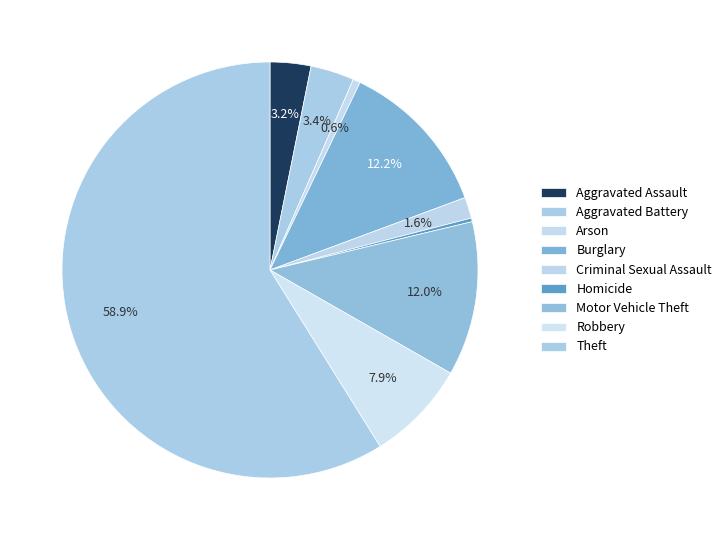

What is the largest slice in the pie chart?

Theft